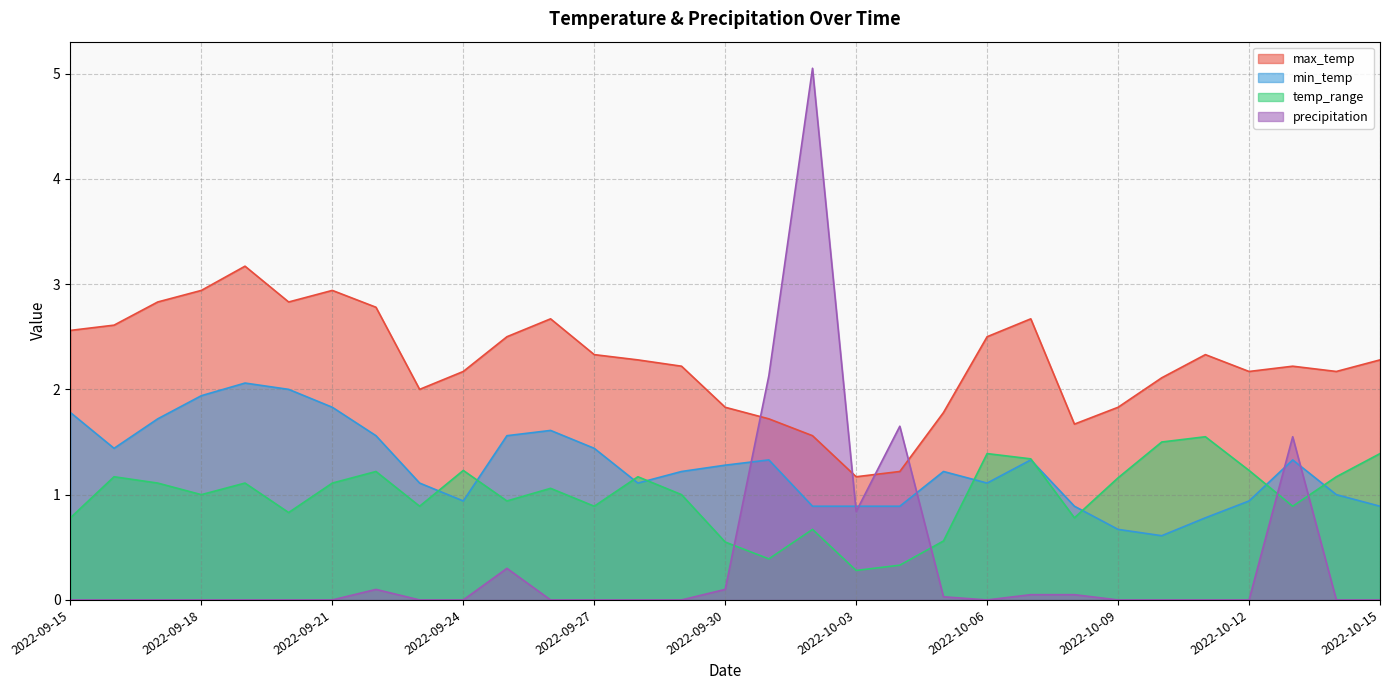

How many times do min_temp and temp_range cross each other?

9